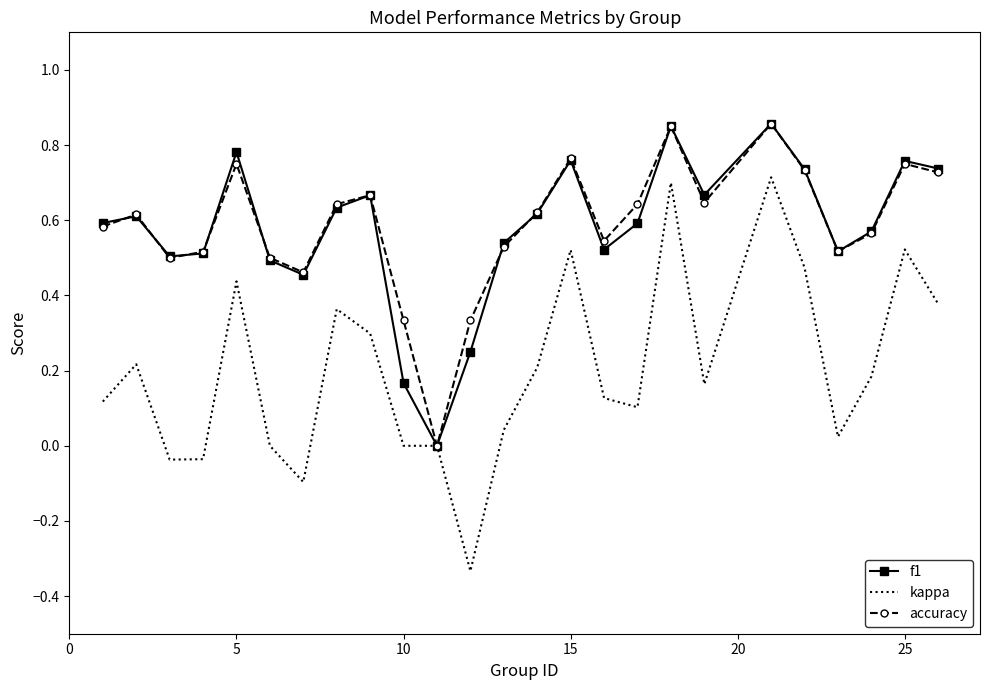

What are all the series names shown in the legend?

f1, kappa, accuracy